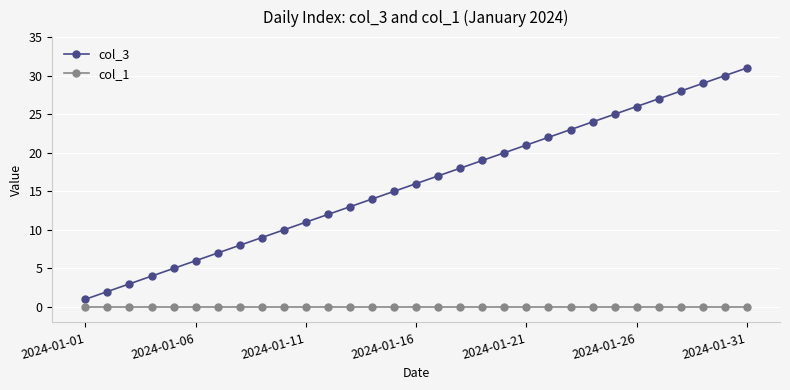

True or false: col_1 and col_3 cross at least once.

False